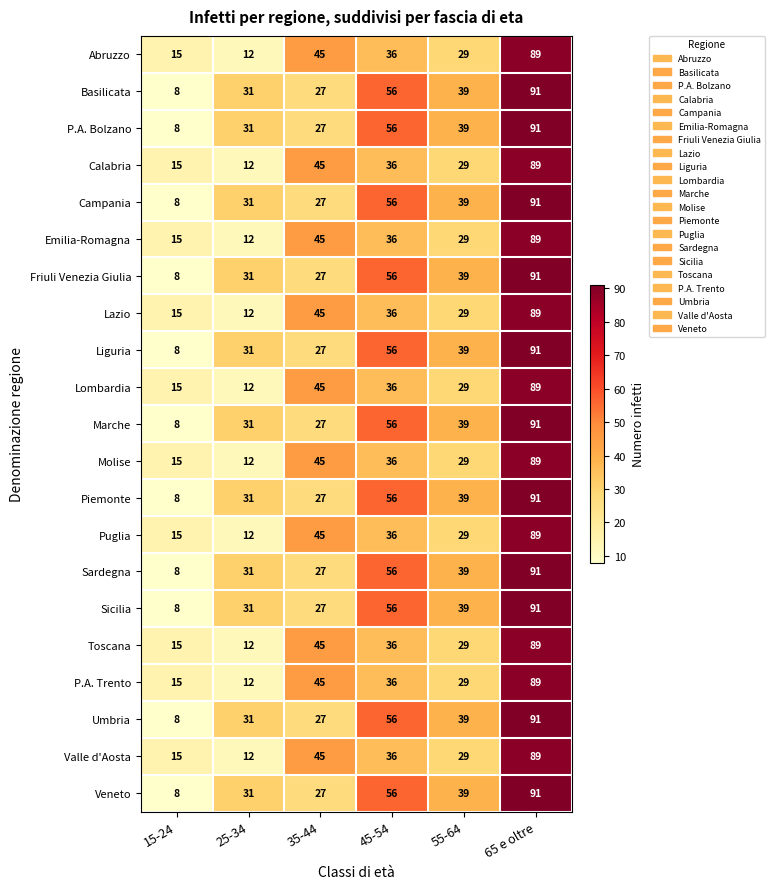

What is the average value of the Puglia series?

38